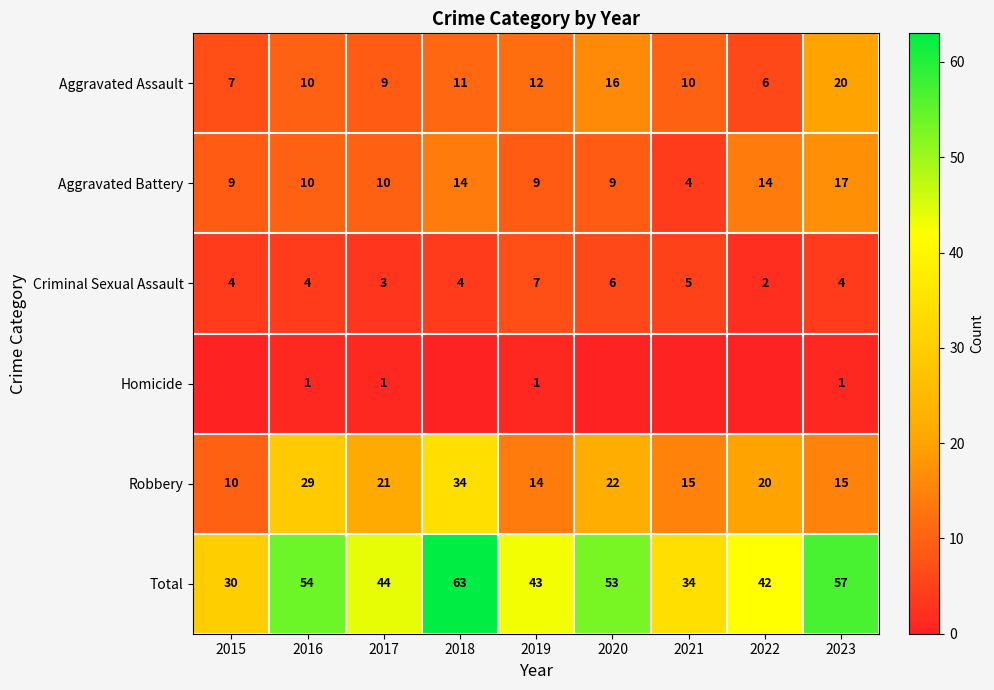

What is the highest value of the Criminal Sexual Assault series?

7